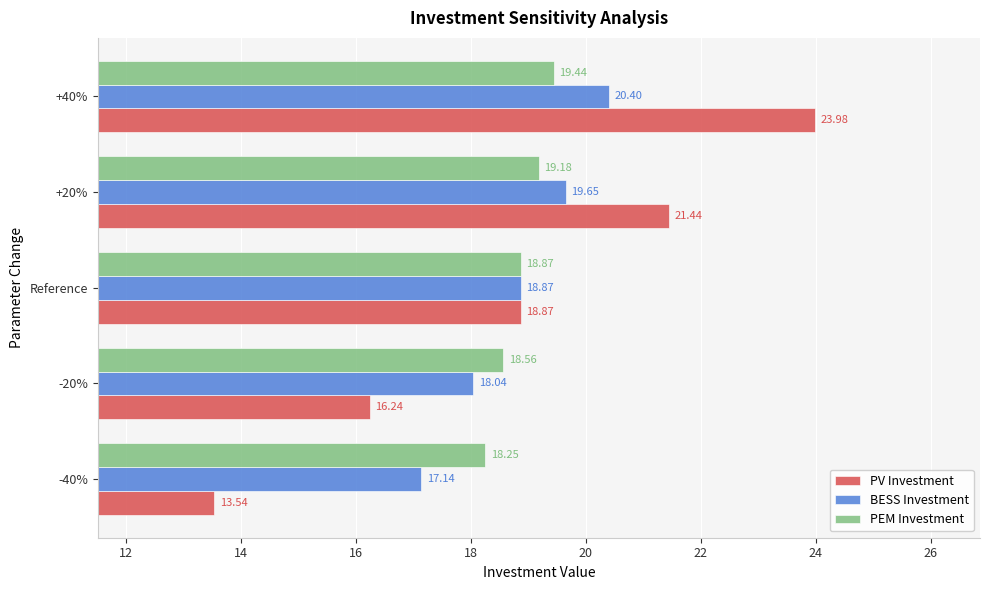

Rank the categories by PEM Investment value from lowest to highest.

-40%, -20%, Reference, +20%, +40%